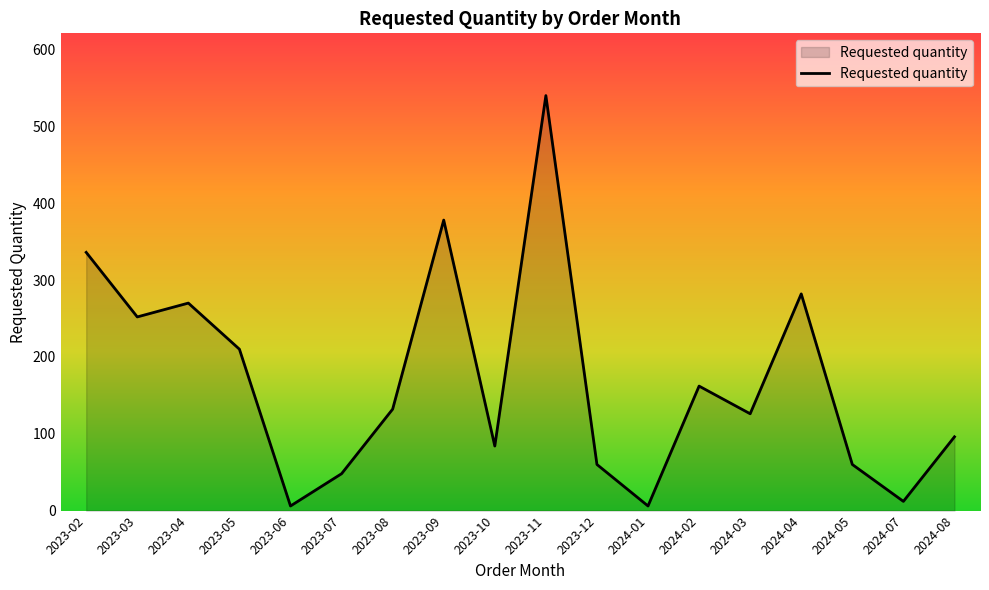

What is the average value?

170